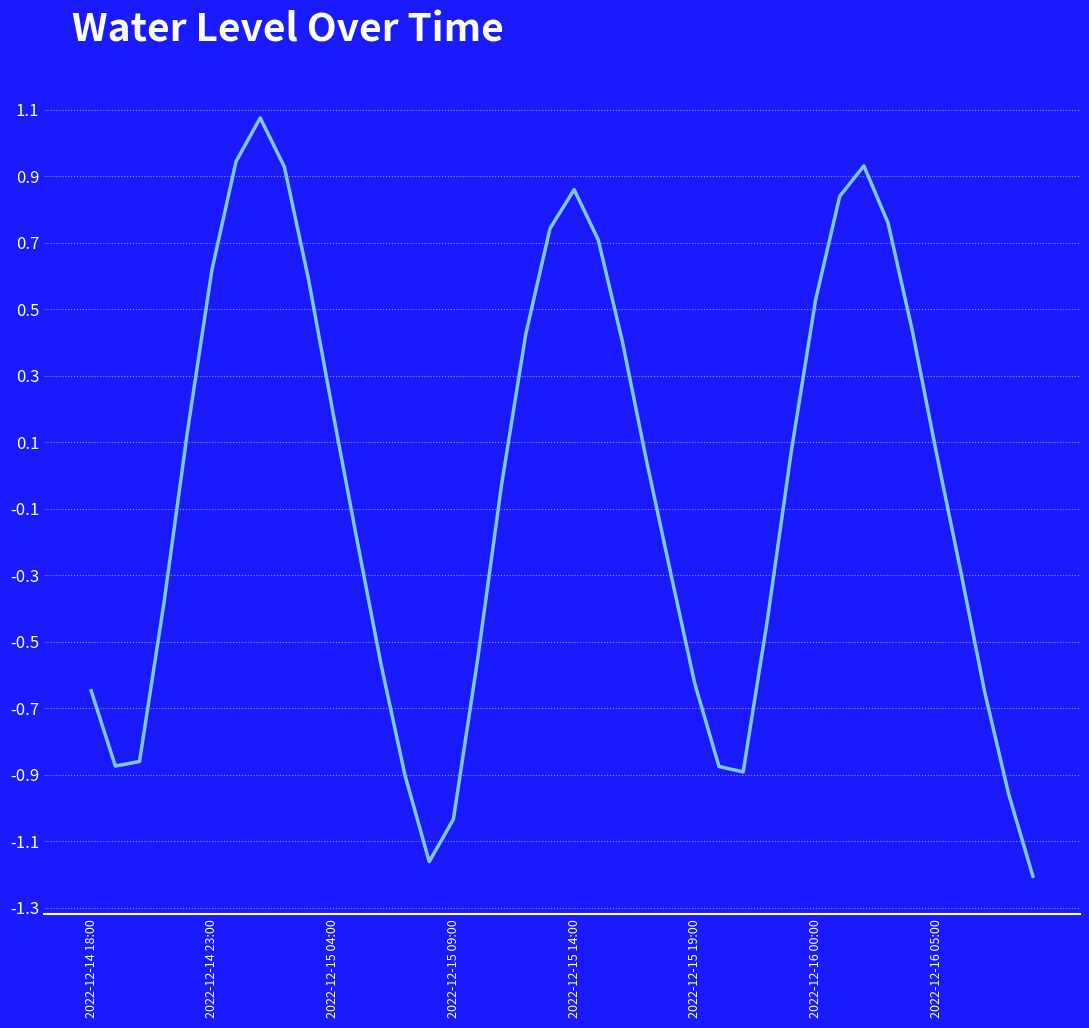

What is the greatest value displayed?

1.1